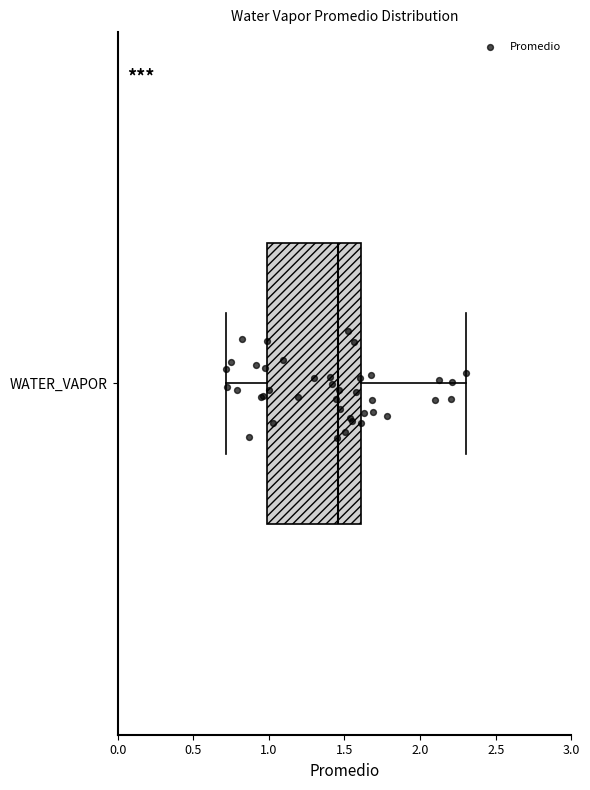

Transcribe this box plot: give where the median line is, the range the box spans, and where the two whiskers end, as read against the x-axis. The values are not printed on the chart, so give them approximately, as read against the axis.

median 1.45, box 1.00 to 1.60, whiskers 0.70 to 2.30